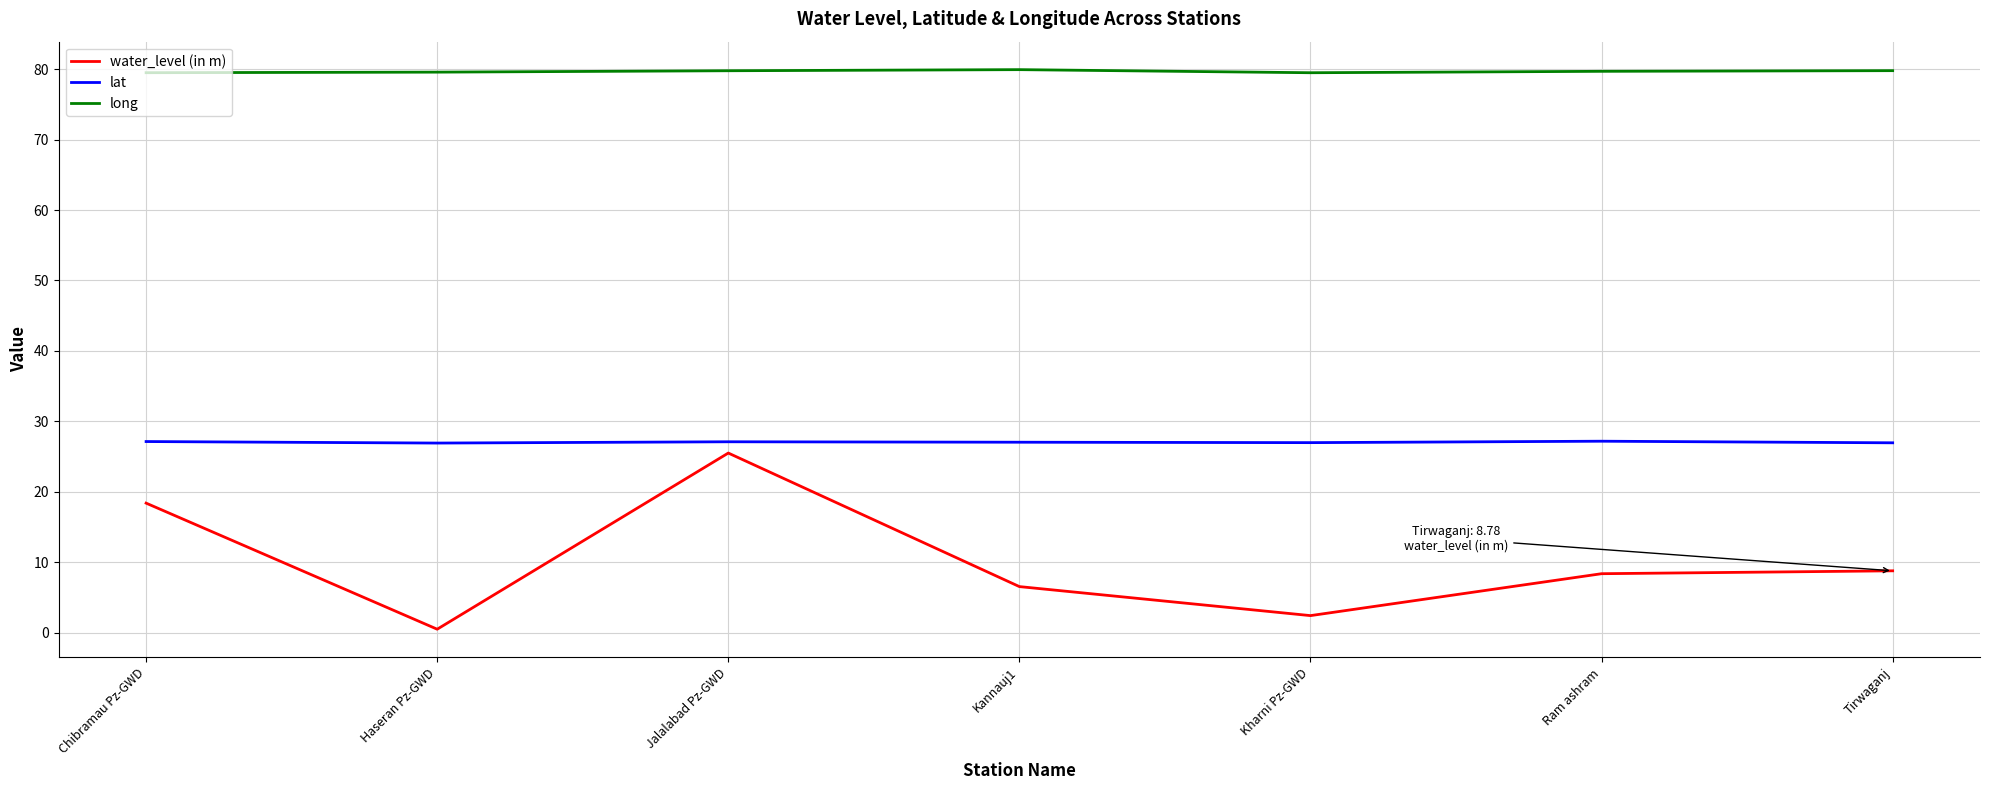

True or false: water_level (in m) and lat cross at least once.

False